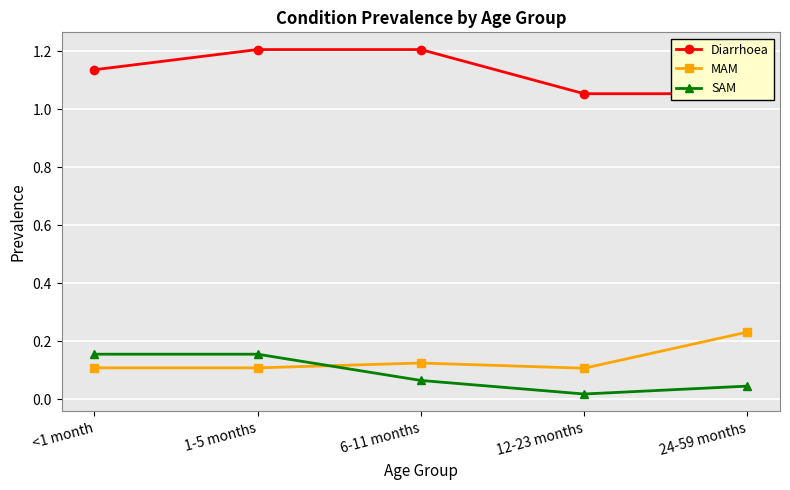

True or false: MAM has a value of 0.1 at <1 month.

False